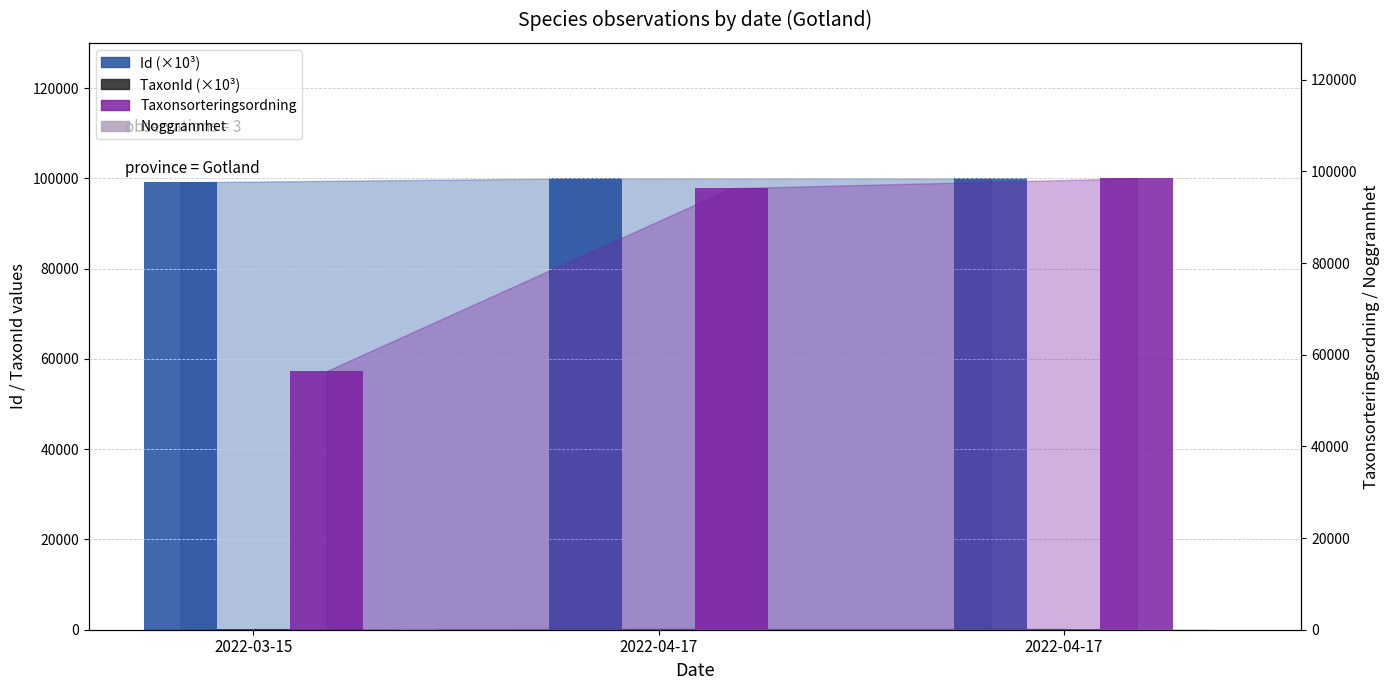

Which has a higher value, 2022-03-15 or 2022-04-17?

2022-04-17